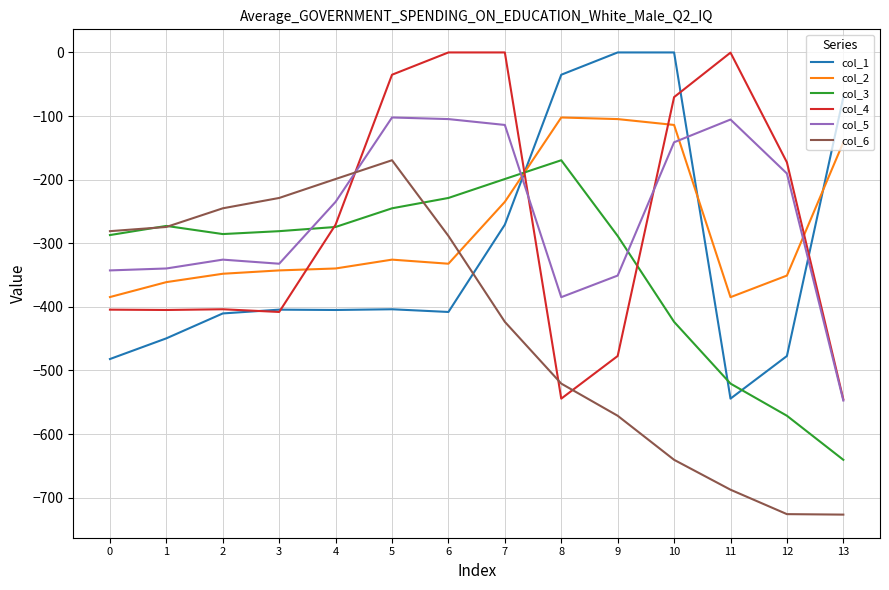

The col_2 series shows -332.2 at 6. True or false?

True